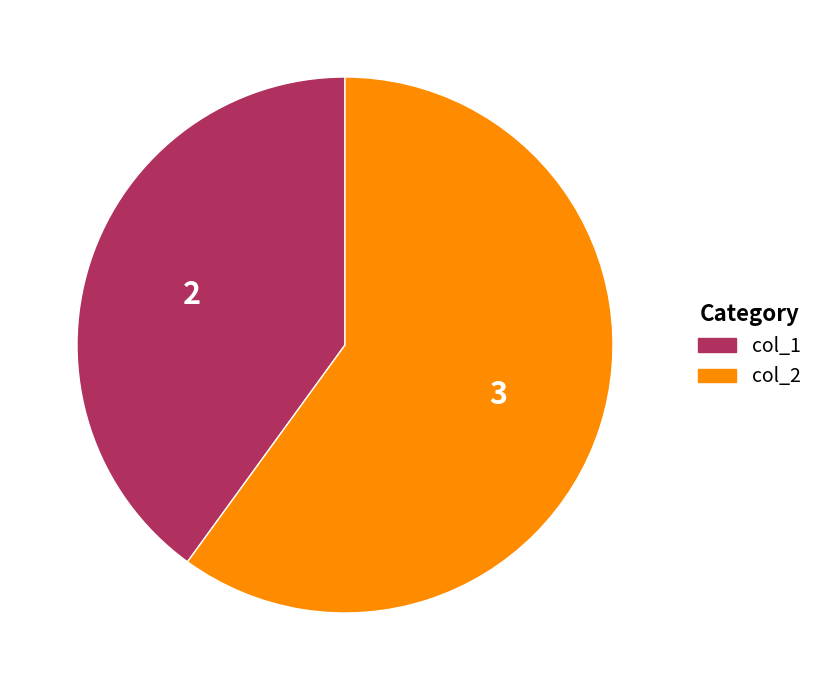

Do col_1 and col_2 together represent more than half of the pie?

Yes